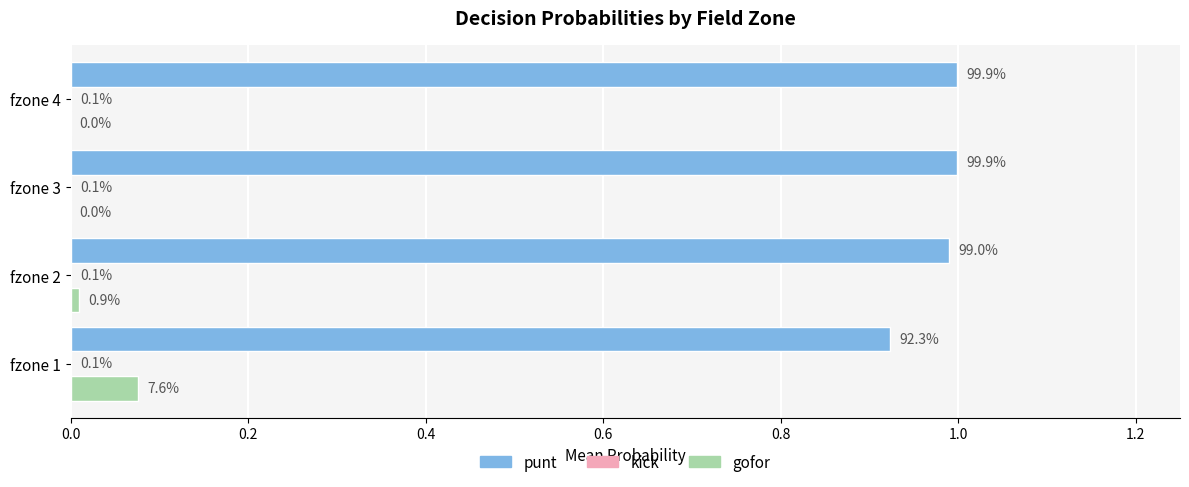

Which series has the largest total across all categories?

punt